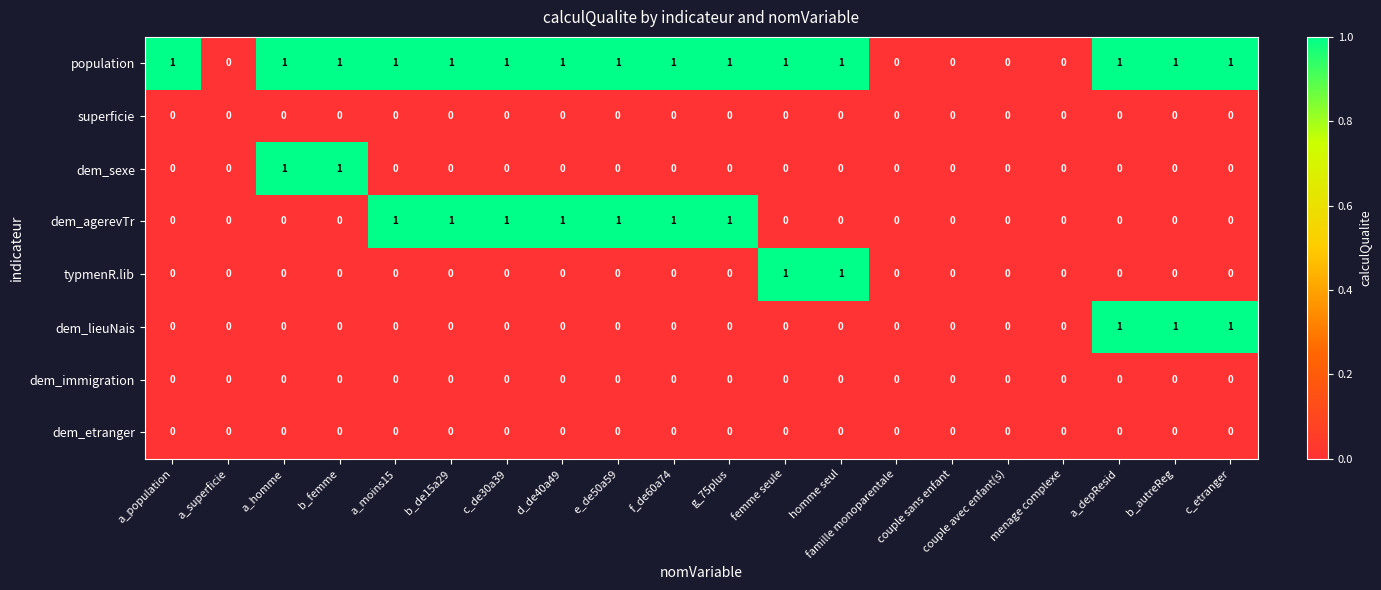

Which series has the largest total across all categories?

population